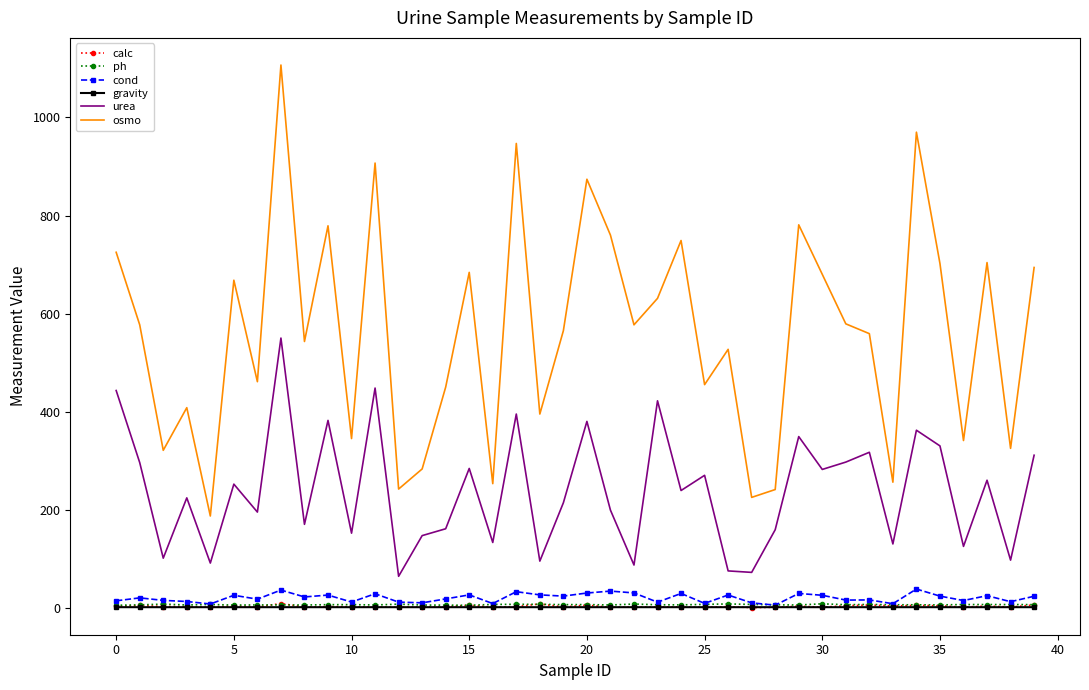

True or false: osmo and calc intersect in this chart.

False